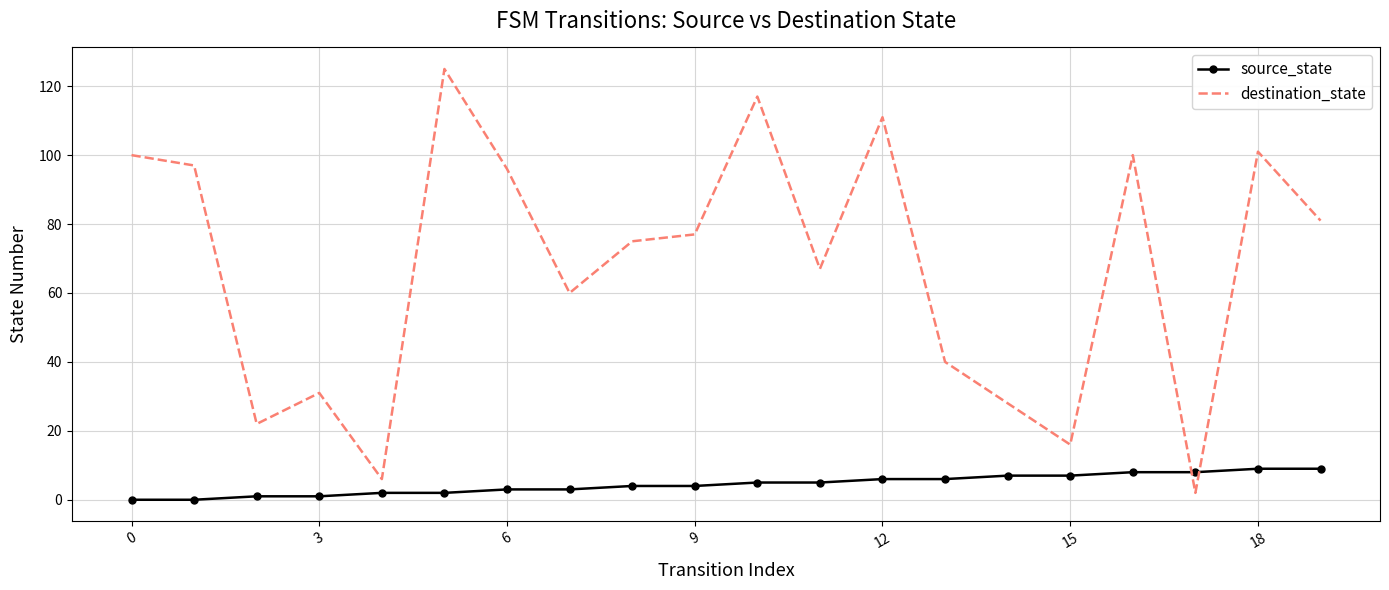

Which series has the largest range (max minus min)?

destination_state